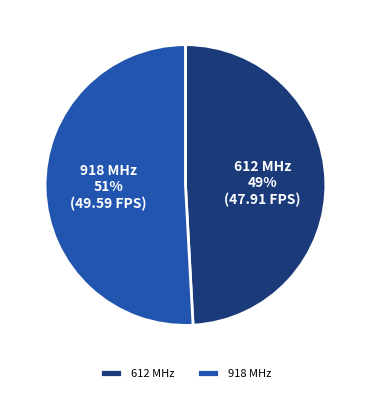

Which slice represents more than half of the pie?

918 MHz